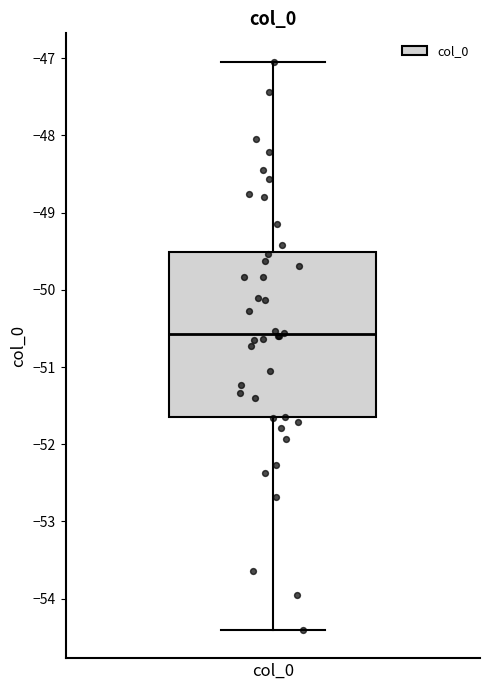

Read this box plot against the y-axis: the position of the median line, the range covered by the box, and the ends of both whiskers. The values are not printed on the chart, so give them approximately, as read against the axis.

median -50.6, box -51.6 to -49.5, whiskers -54.4 to -47.0